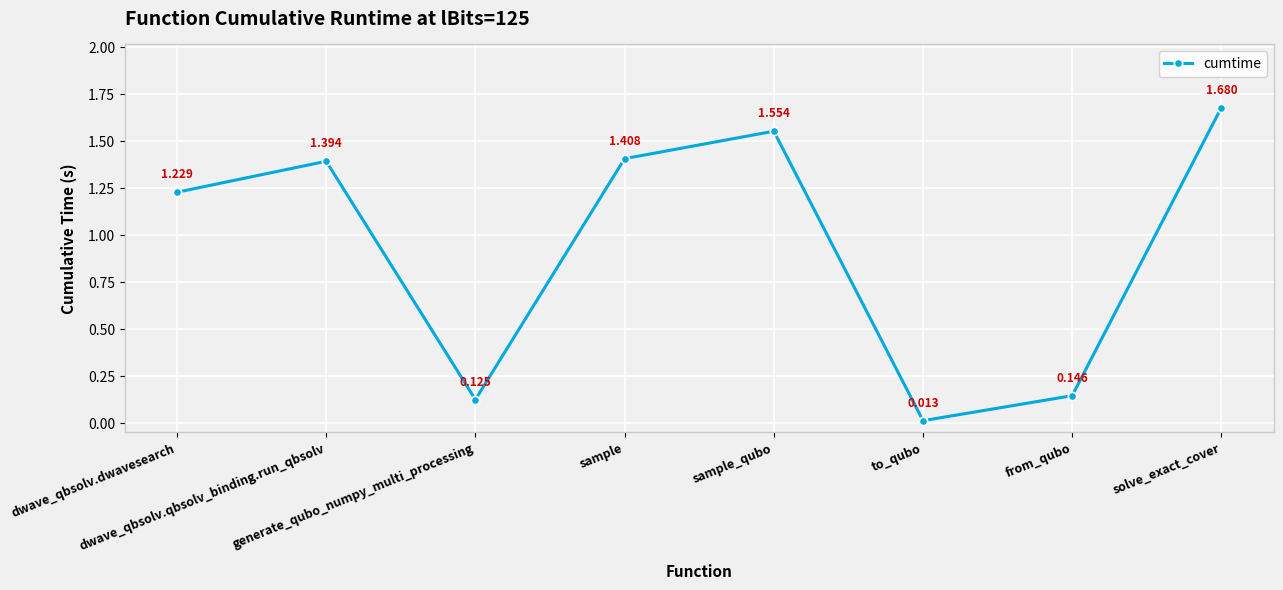

Rank the categories by value from lowest to highest.

to_qubo, generate_qubo_numpy_multi_processing, from_qubo, dwave_qbsolv.dwavesearch, dwave_qbsolv.qbsolv_binding.run_qbsolv, sample, sample_qubo, solve_exact_cover